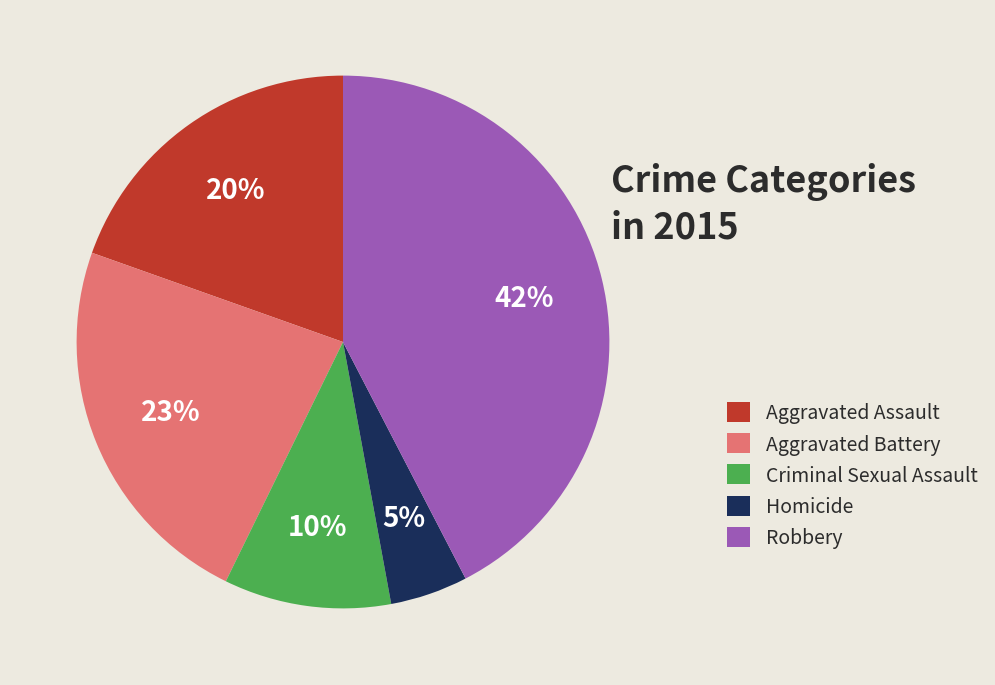

Count the number of slices in the pie.

5